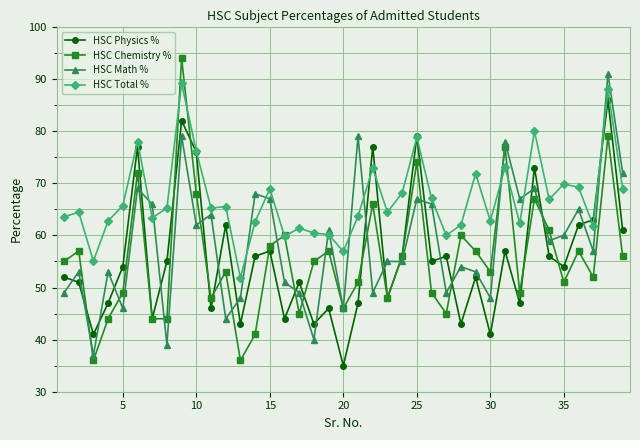

Is this an area chart (filled region under the line)?

No